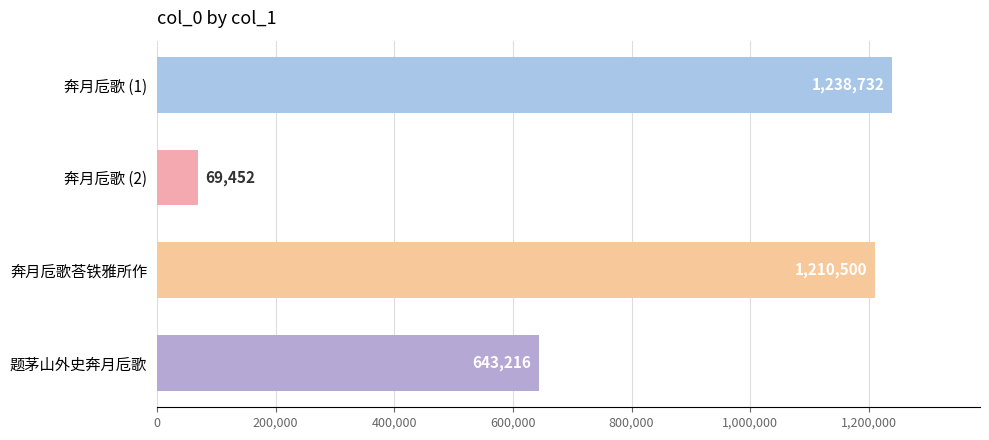

Which has a higher value, 奔月卮歌 (1) or 题茅山外史奔月卮歌?

奔月卮歌 (1)